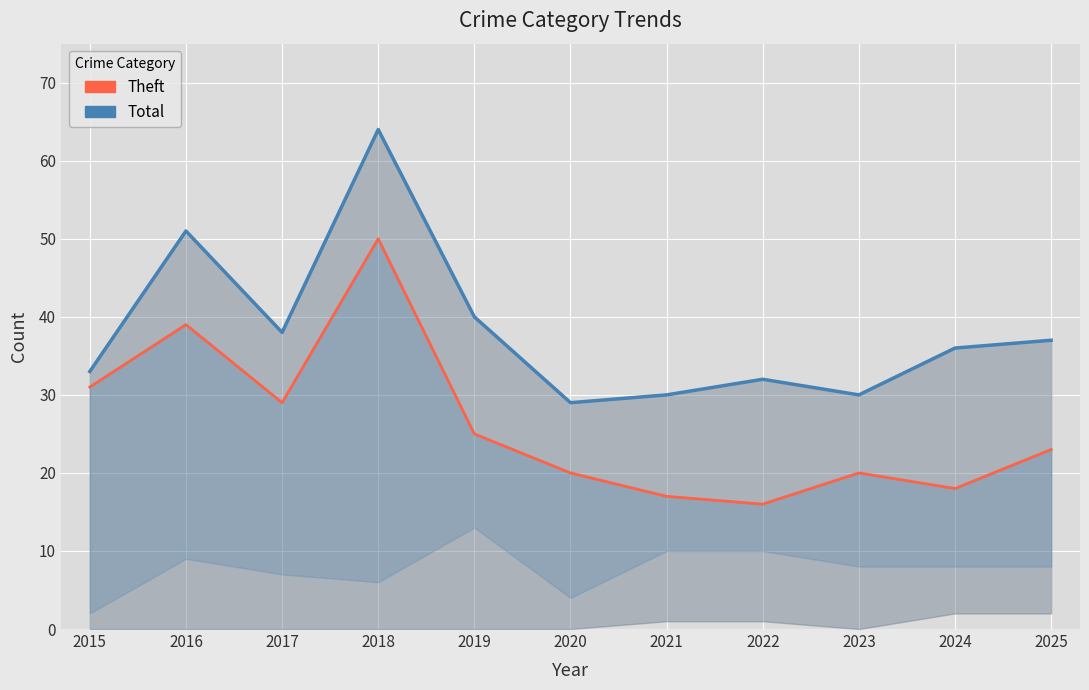

Read the Total value at 2023.

30